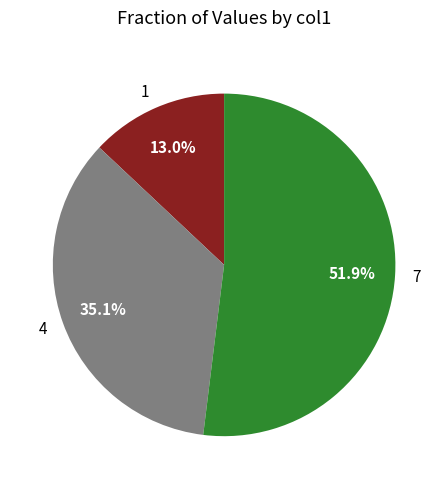

To the nearest percent, what is the difference between the 4 and 7 slice percentages?

17%